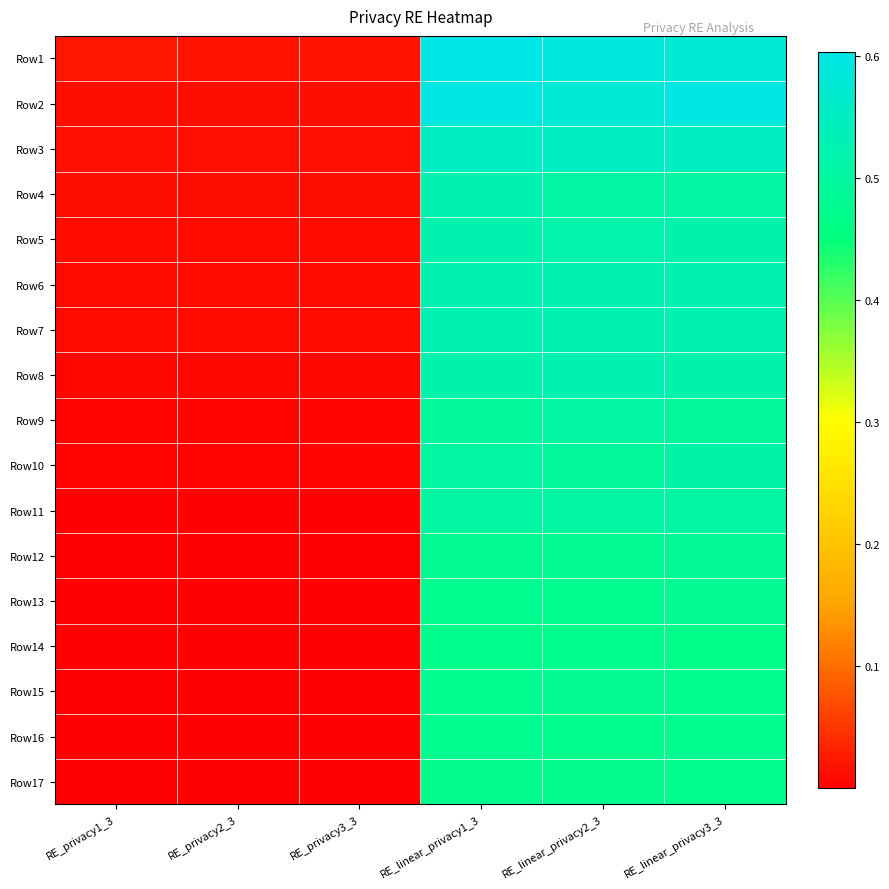

Count the number of data series in this chart.

17